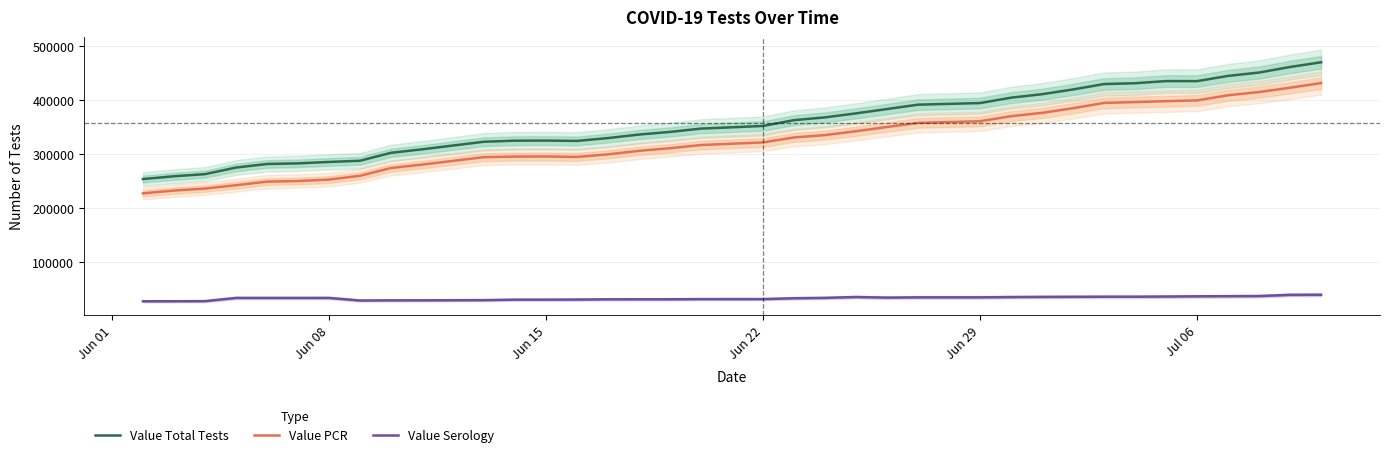

What is the difference between the maximum and second lowest values in the Value Total Tests series?

211781